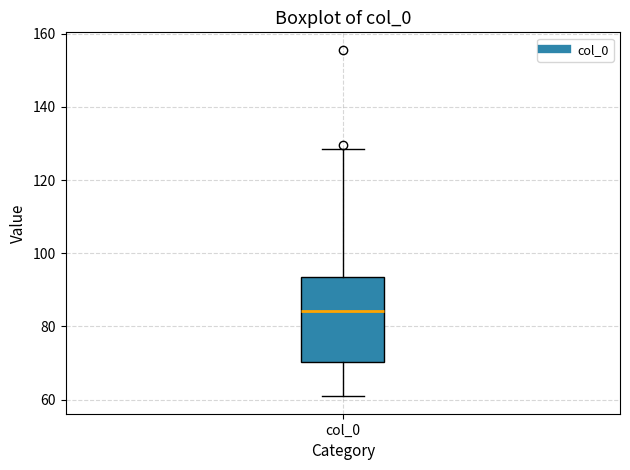

Transcribe this box plot: give where the median line is, the range the box spans, and where the two whiskers end, as read against the y-axis. The values are not printed on the chart, so give them approximately, as read against the axis.

median 84, box 70 to 94, whiskers 60 to 128